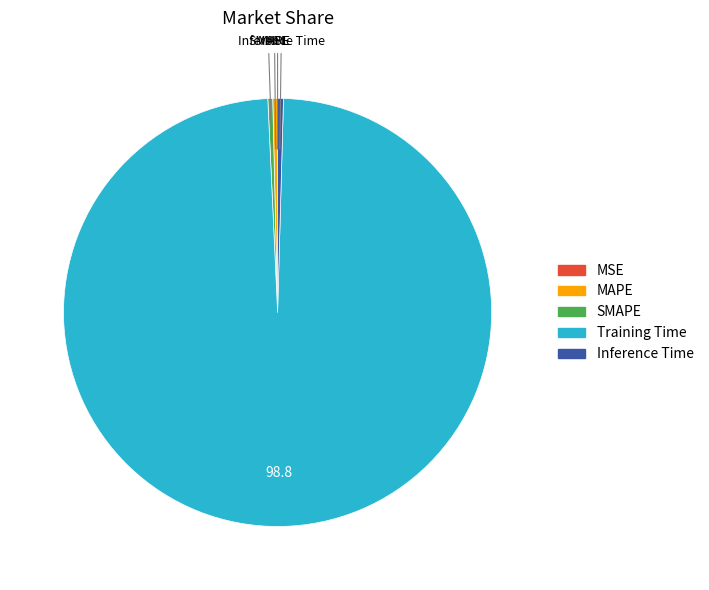

What is the largest slice in the pie chart?

Training Time